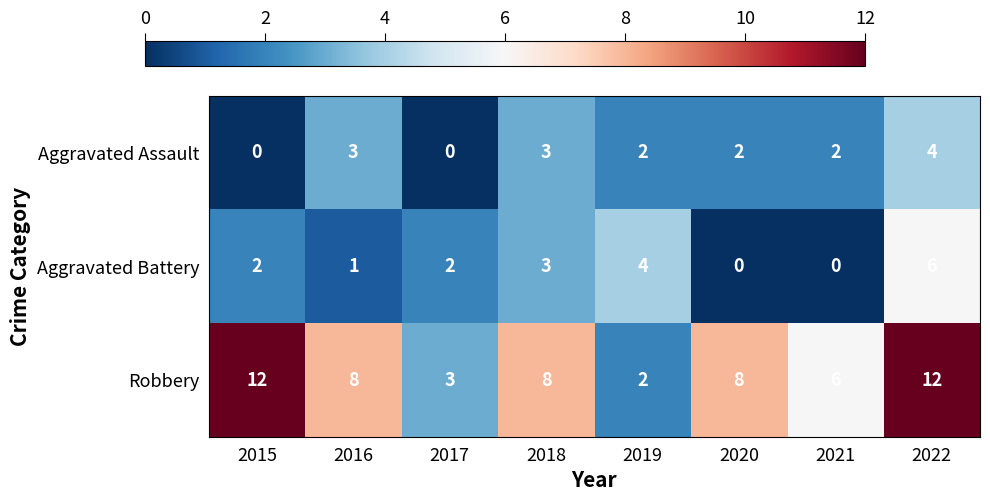

Rank the series at 2015 from lowest to highest value.

Aggravated Assault, Aggravated Battery, Robbery